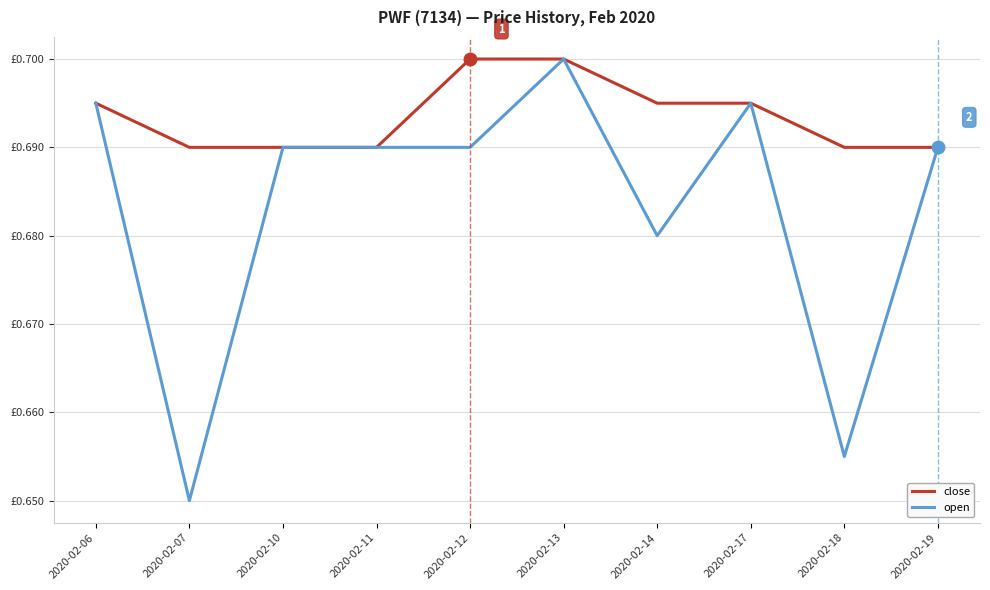

What are all the series names shown in the legend?

close, open